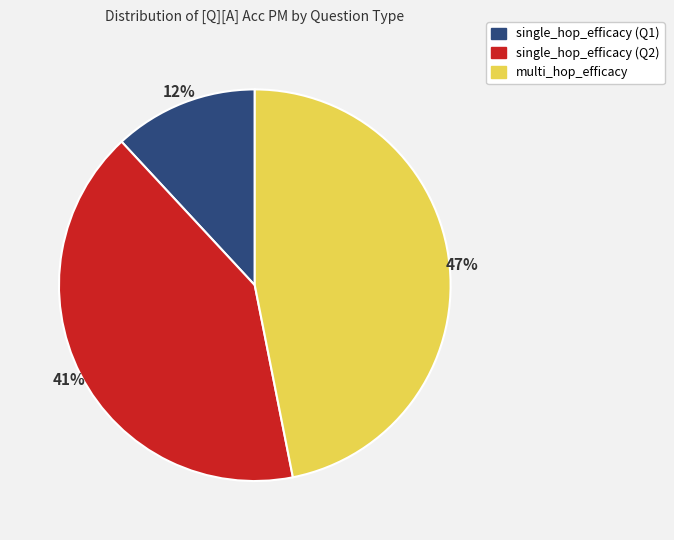

Is there a majority slice in this chart?

No